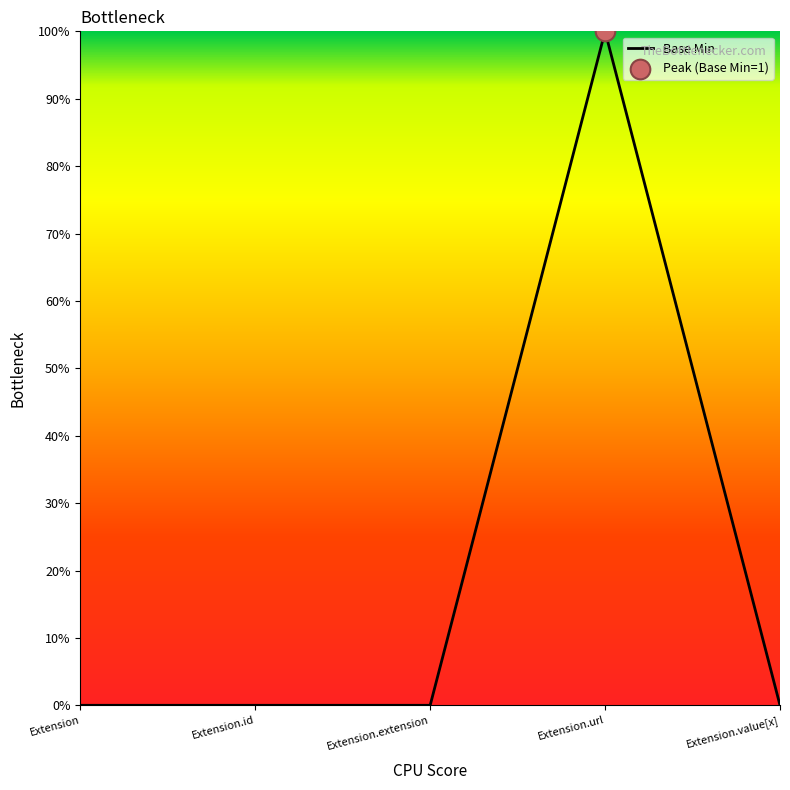

Is this an area chart (filled region under the line)?

Yes